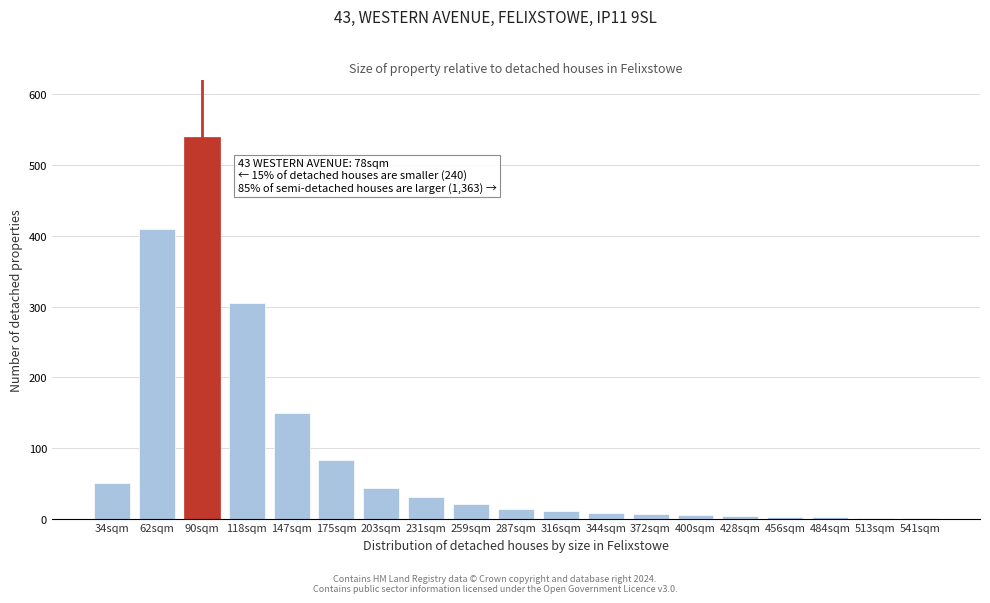

Which label corresponds to the largest value in the chart?

90sqm